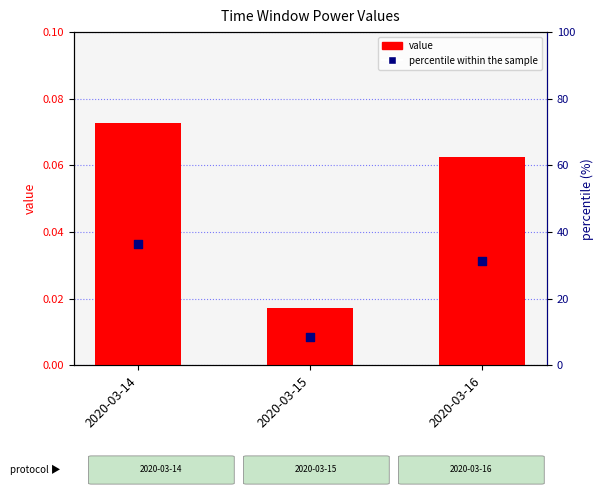

Which series has the largest total across all categories?

percentile within the sample